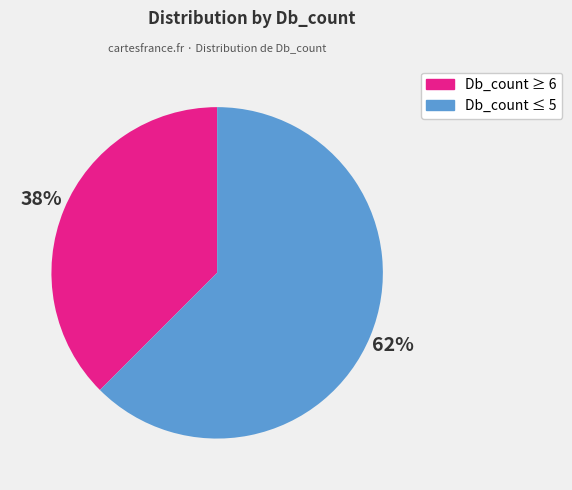

Is there a majority slice in this chart?

Yes